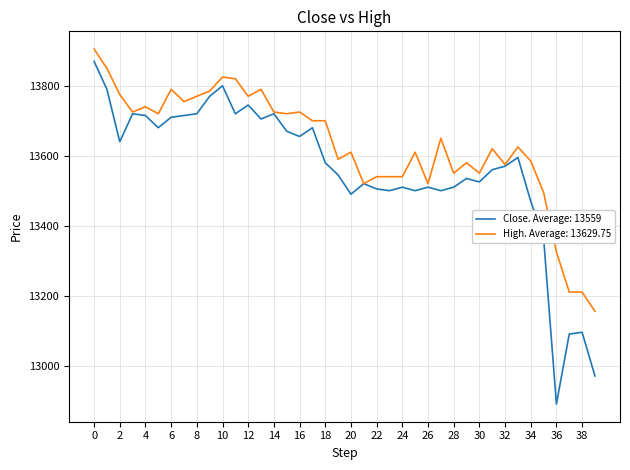

Which series has the largest total across all categories?

High. Average: 13629.75